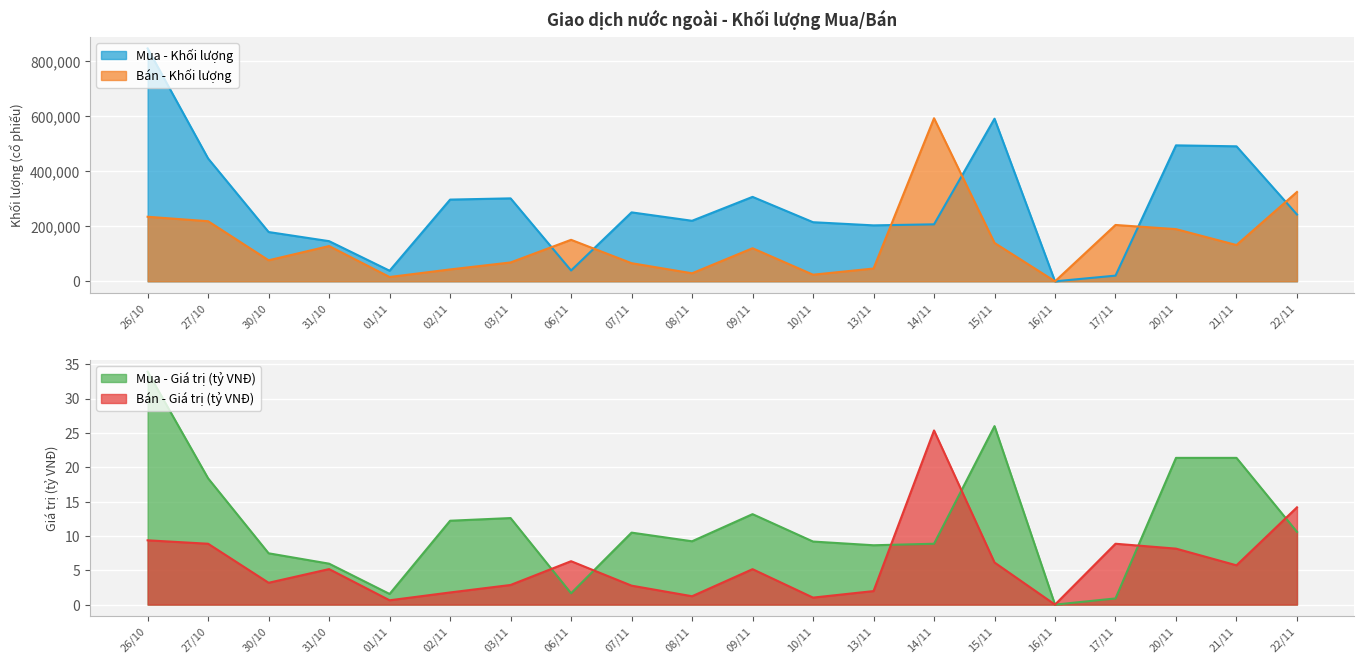

The value of Bán - Giá trị (tỷ VNĐ) at 26/10 is 2.5. True or false?

False